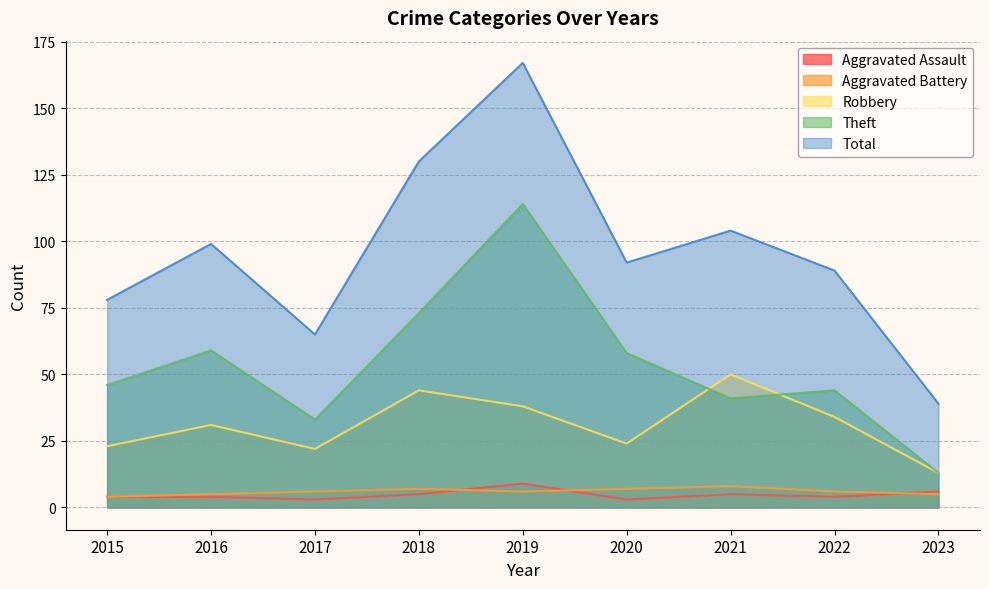

What is the sum of the Aggravated Battery values at 2021 and 2023?

13